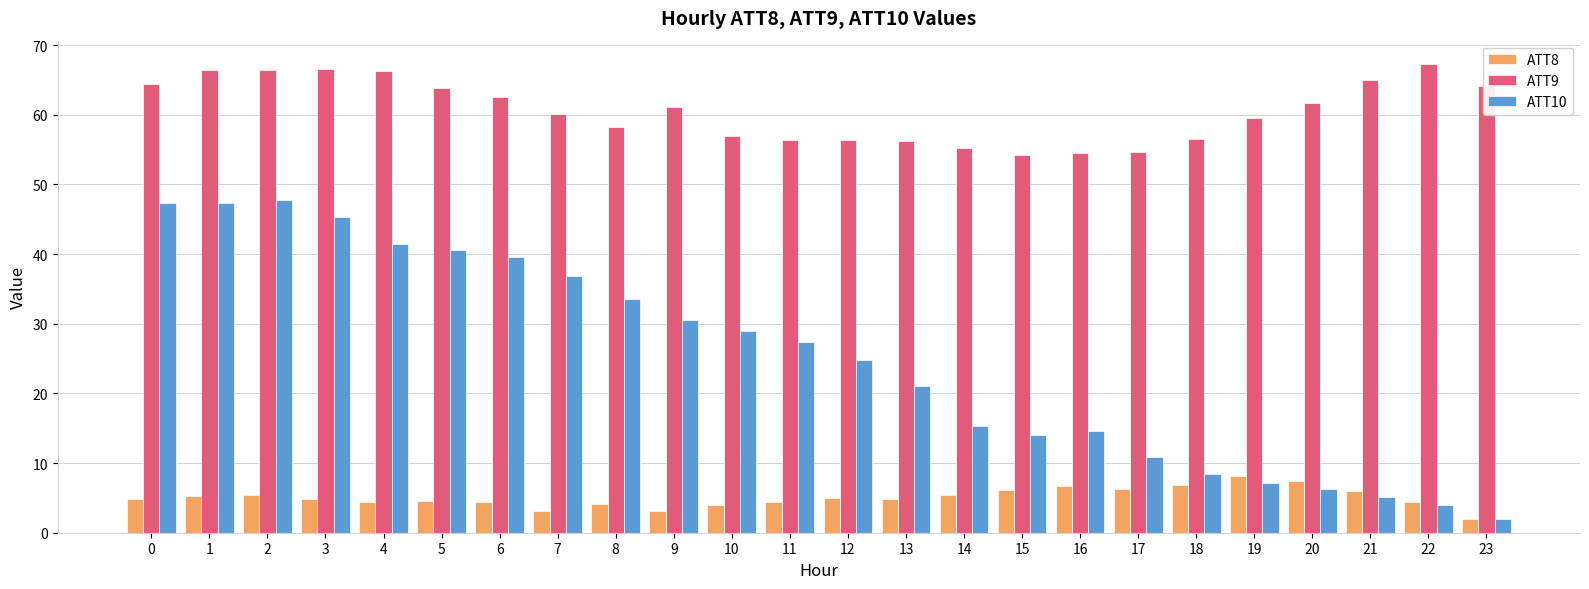

What are all the series names shown in the legend?

ATT8, ATT9, ATT10